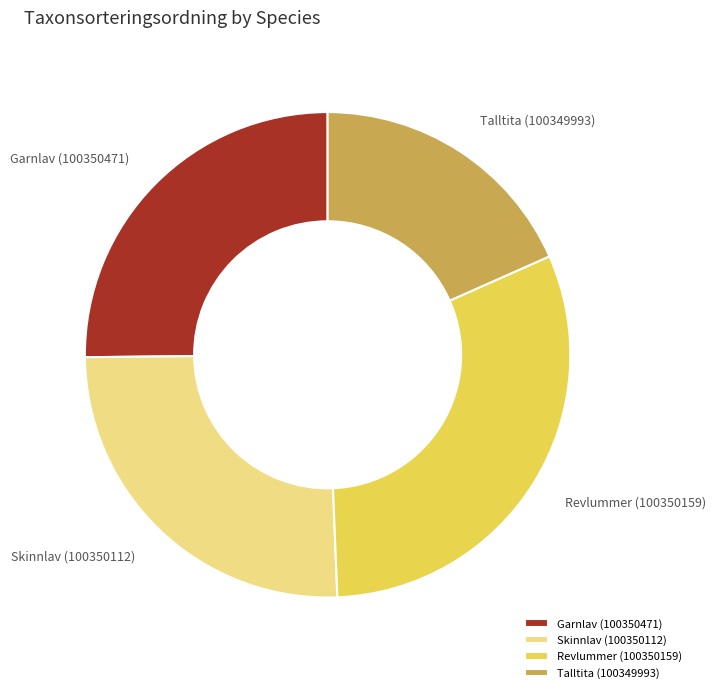

The Revlummer (100350159) slice represents 31% of the pie. True or false?

True